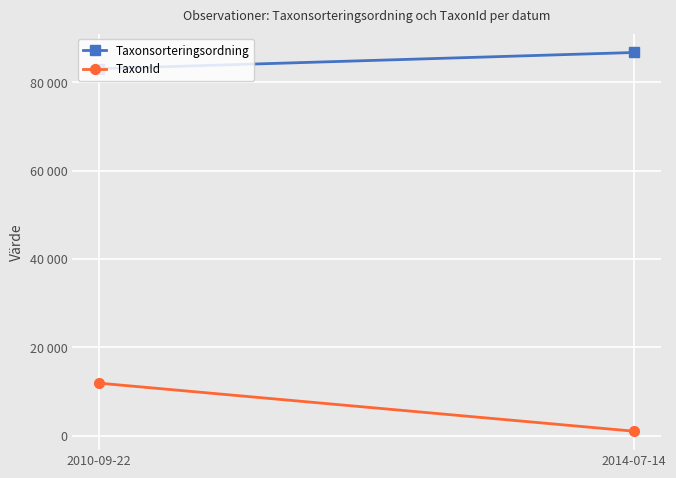

List the labels in order of Taxonsorteringsordning value, largest first.

2014-07-14, 2010-09-22